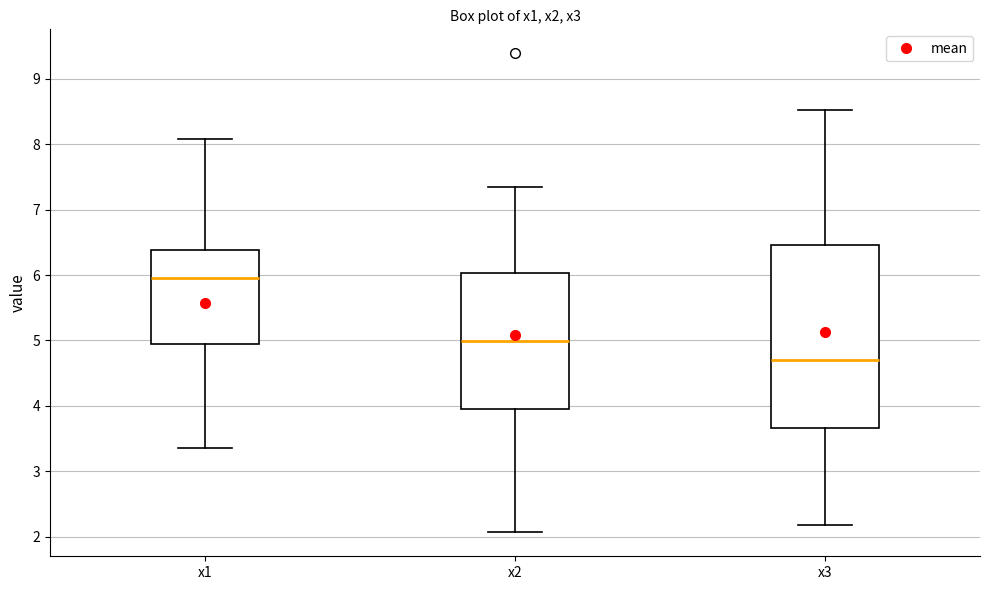

Which box is the tallest, from its lower edge to its upper edge?

x3